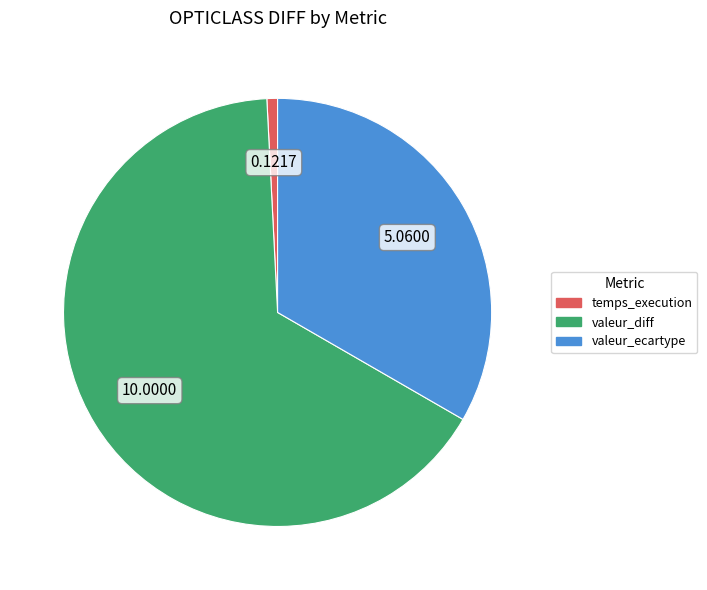

Approximately how many times larger is the value at valeur_ecartype compared to valeur_diff?

0.5